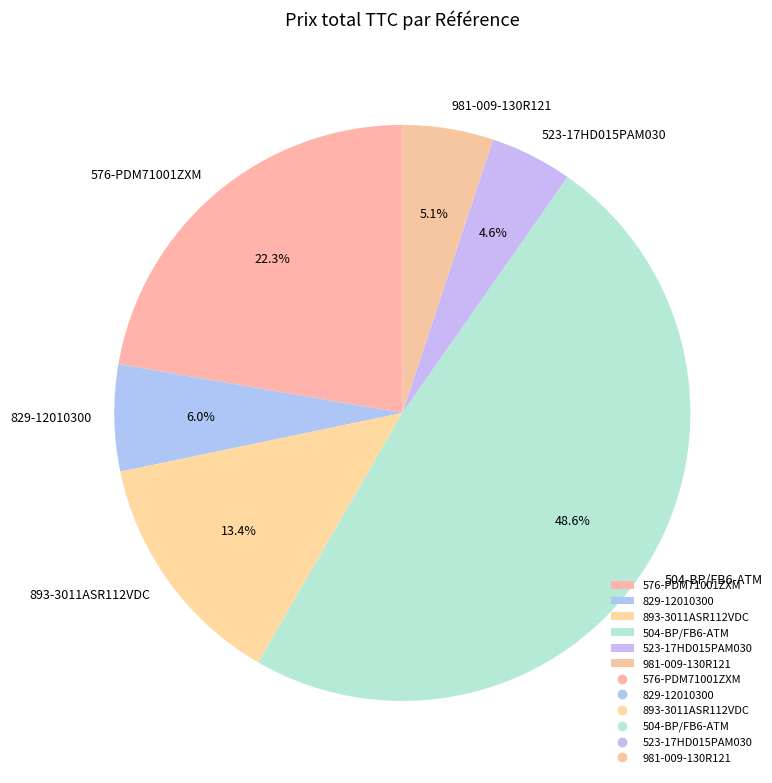

The 829-12010300 slice represents 1% of the pie. True or false?

False